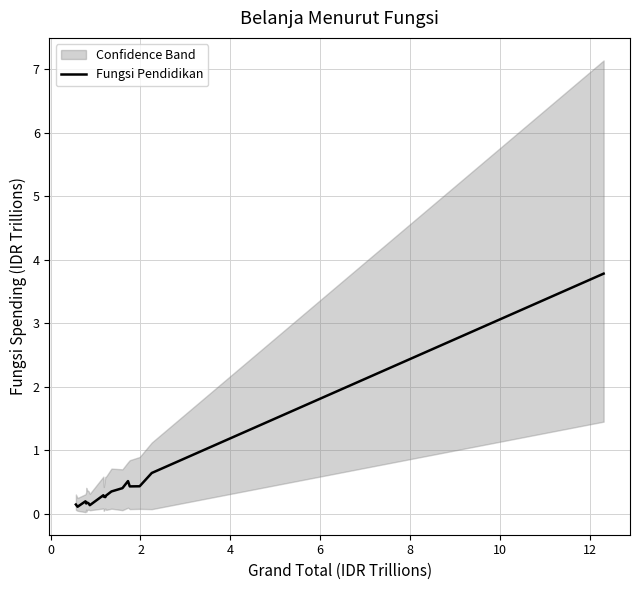

What is the sum of all values?

9.0